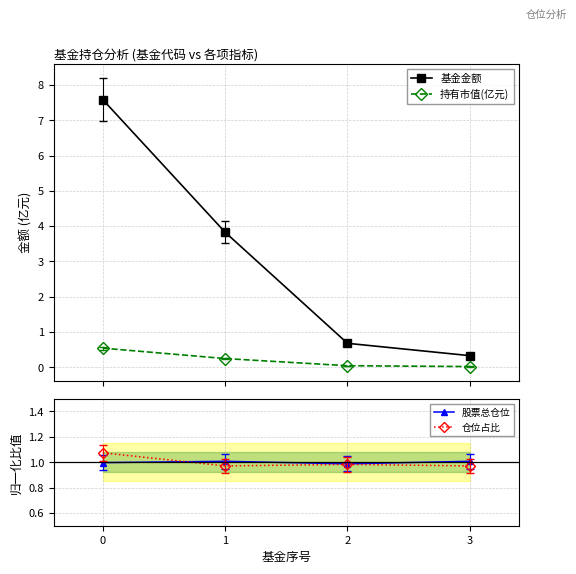

The value of 股票总仓位 at 1 is 1.0. True or false?

True